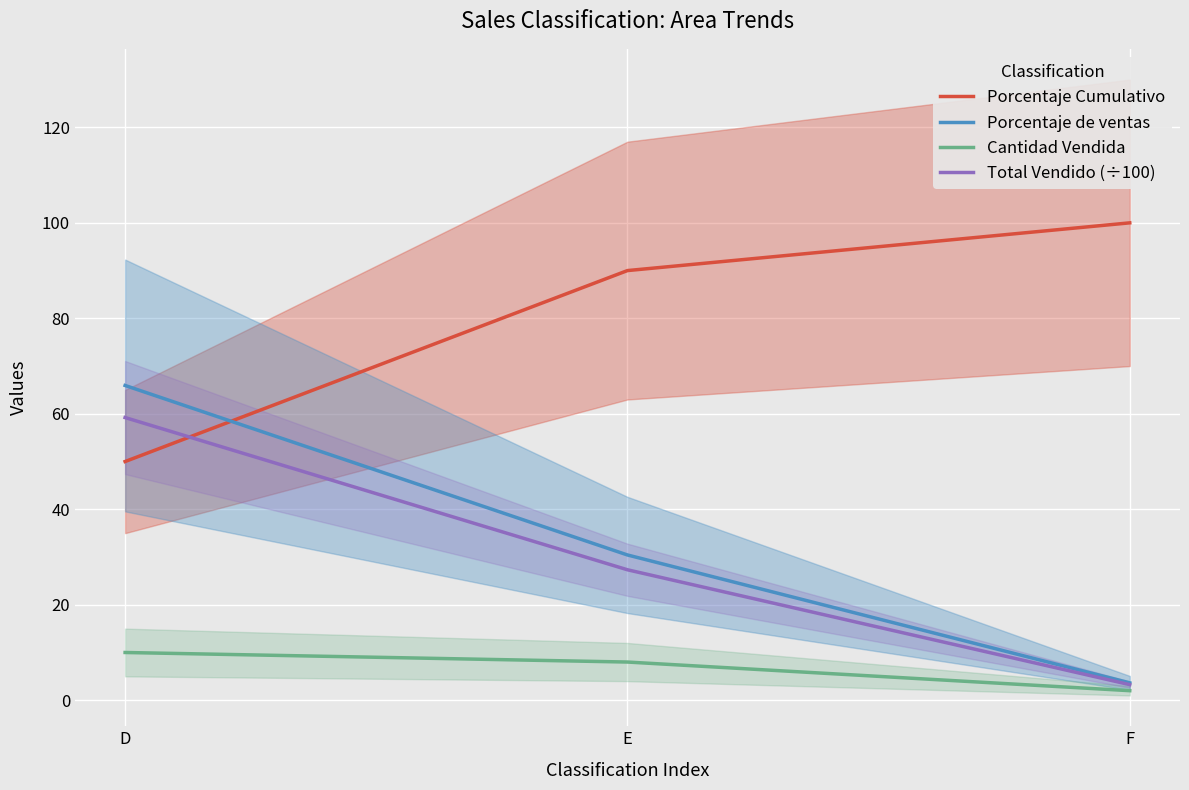

Reading left to right, transcribe all the data shown in this chart.

Porcentaje Cumulativo: D=50.0	E=90.0	F=100.0
Porcentaje de ventas: D=65.9	E=30.4	F=3.6
Cantidad Vendida: D=10.0	E=8.0	F=2.0
Total Vendido (÷100): D=59.2	E=27.3	F=3.3